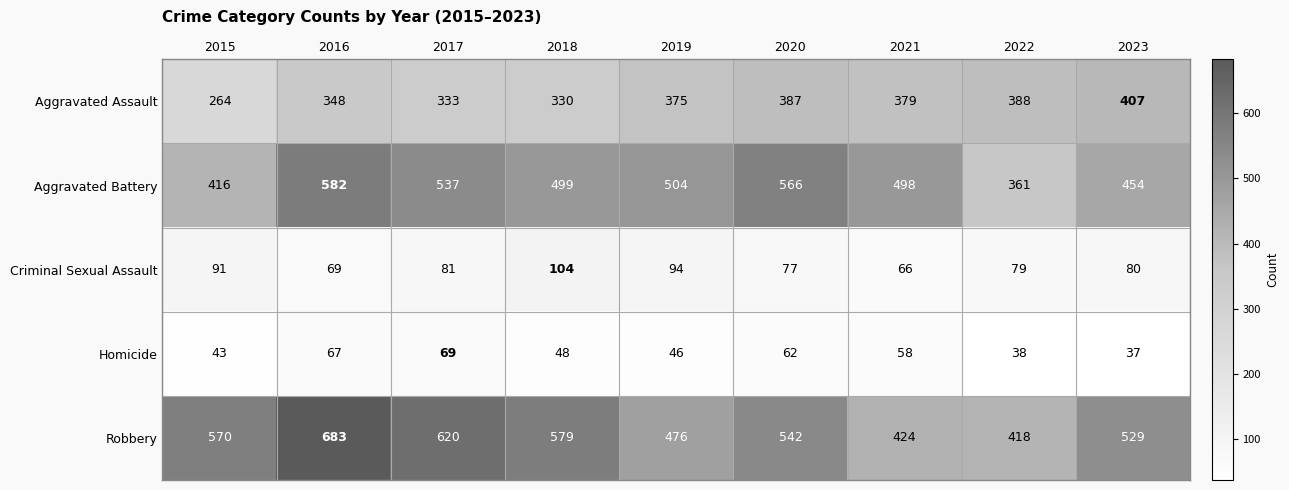

What is the total value across all series at 2022?

1284